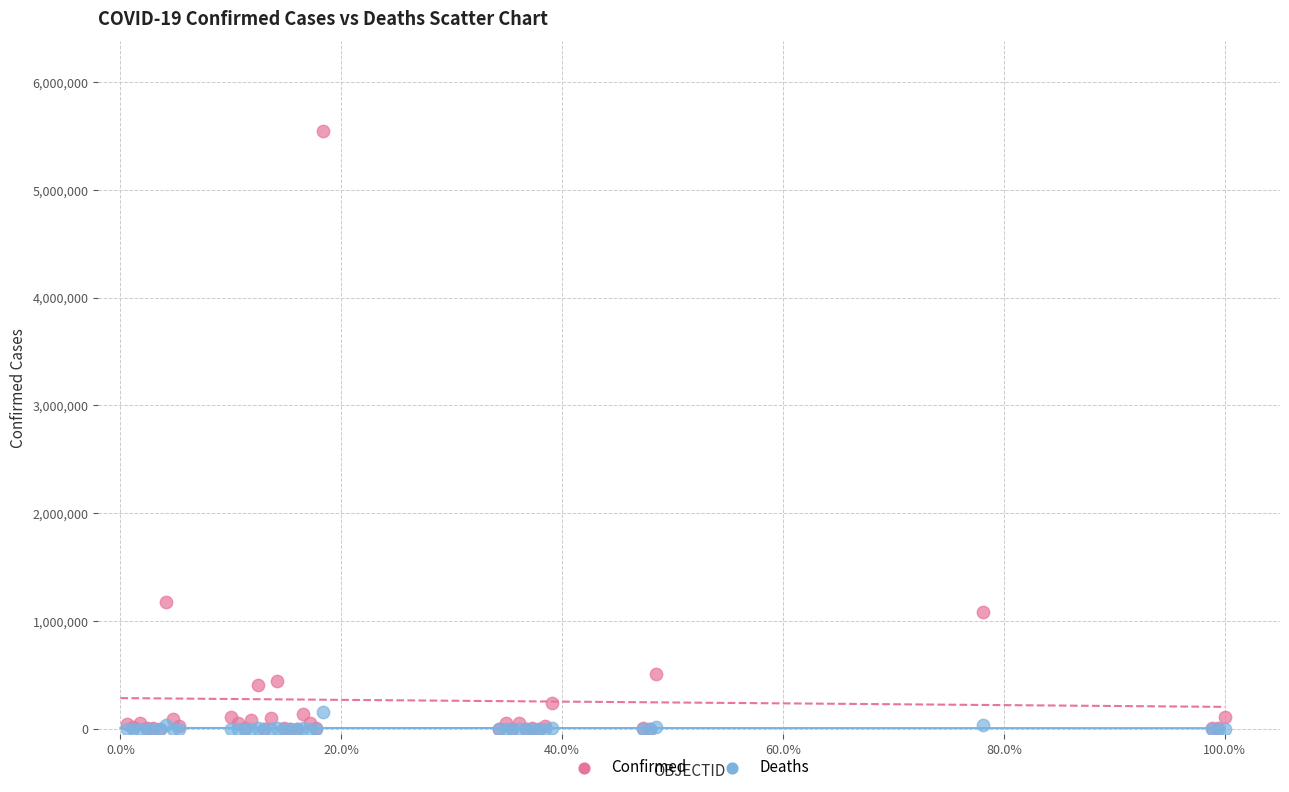

What are all the series names shown in the legend?

Confirmed, Deaths